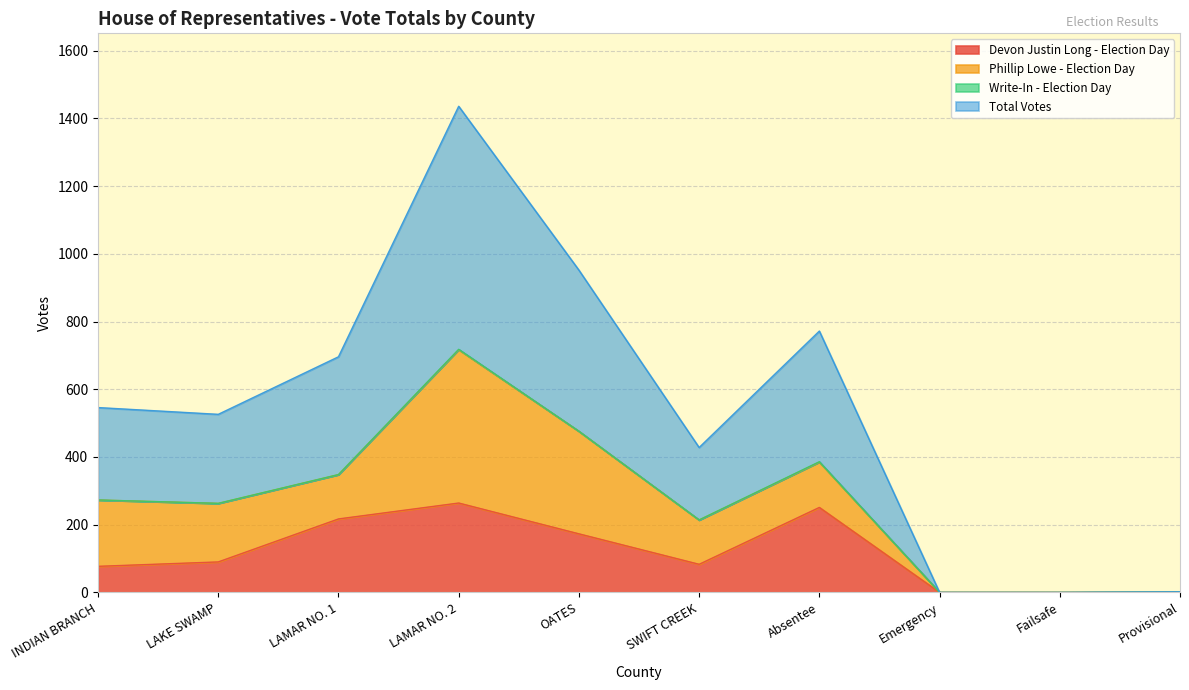

Is it true that Devon Justin Long - Election Day equals 167 at Provisional?

False